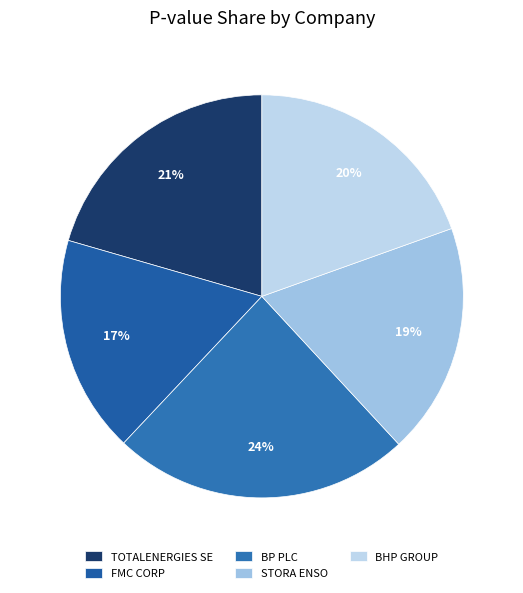

Count the number of slices in the pie.

5